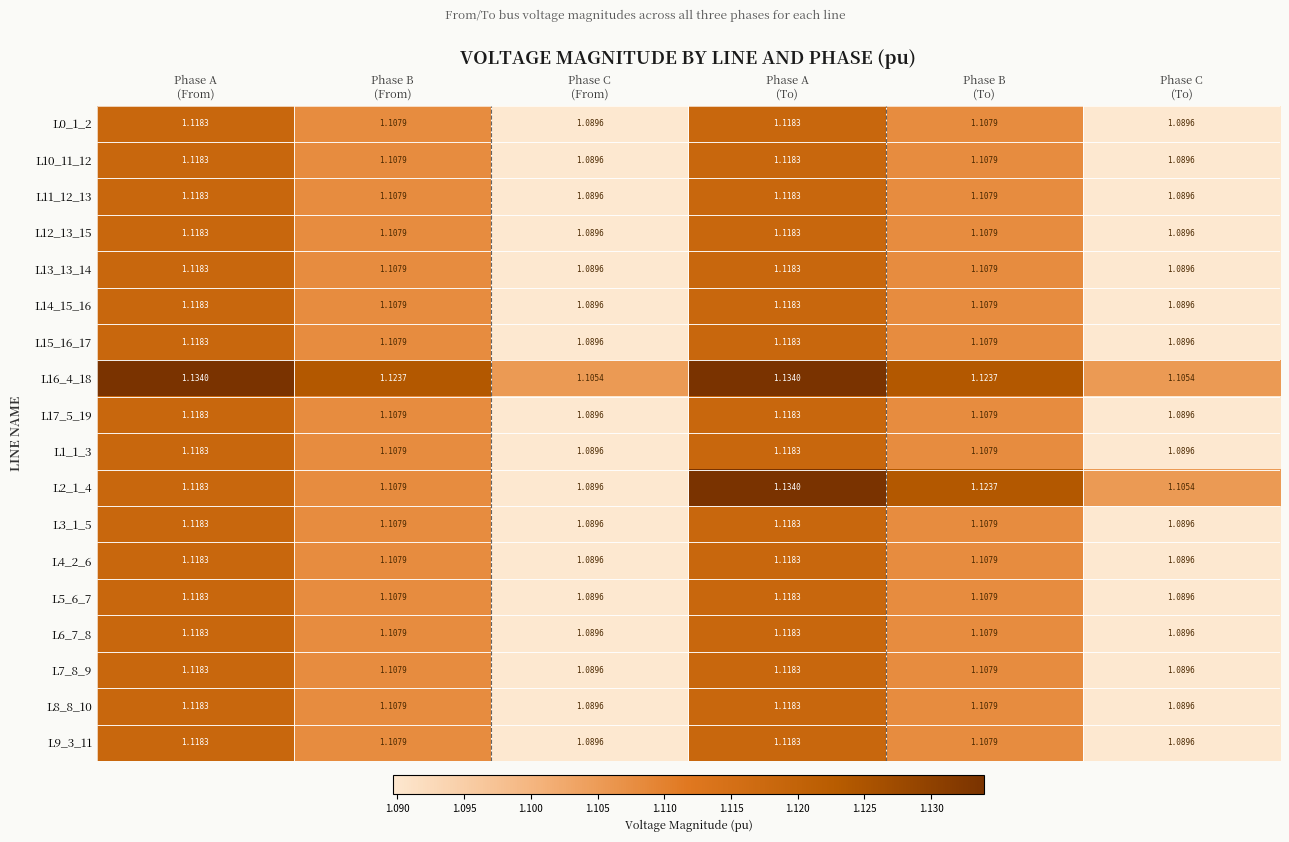

Which category has the highest value across all series?

Phase A
(From)